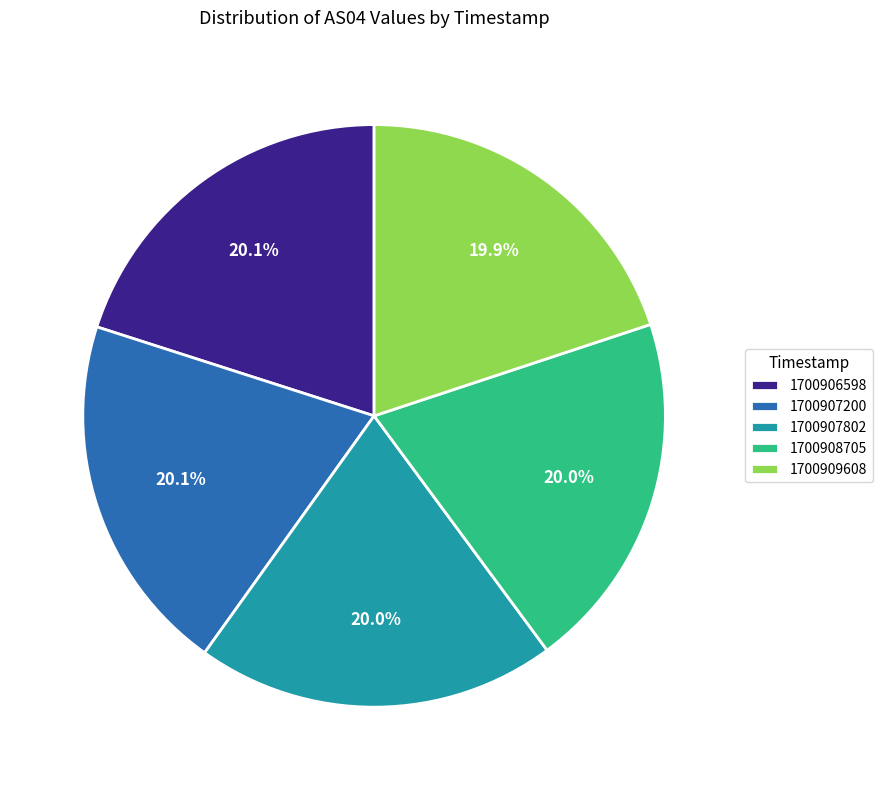

To the nearest percent, what is the average slice percentage?

20%